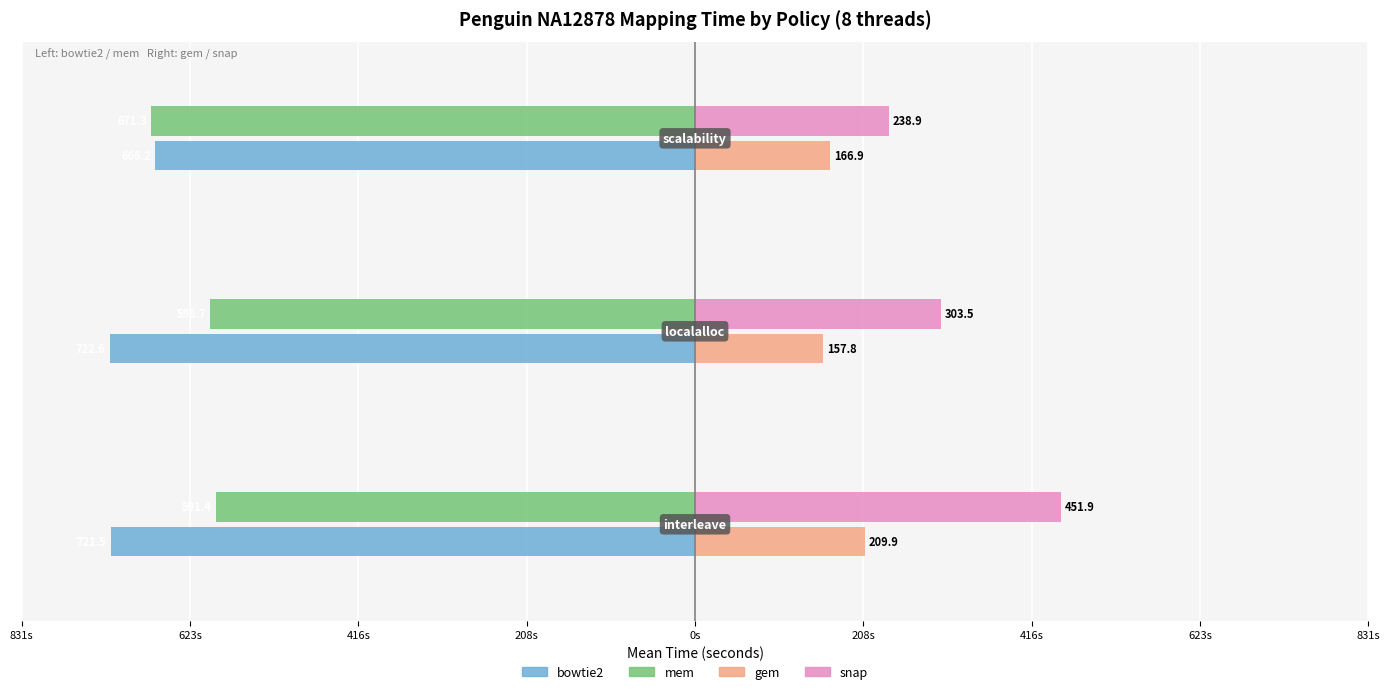

What are all the series names shown in the legend?

bowtie2, mem, gem, snap